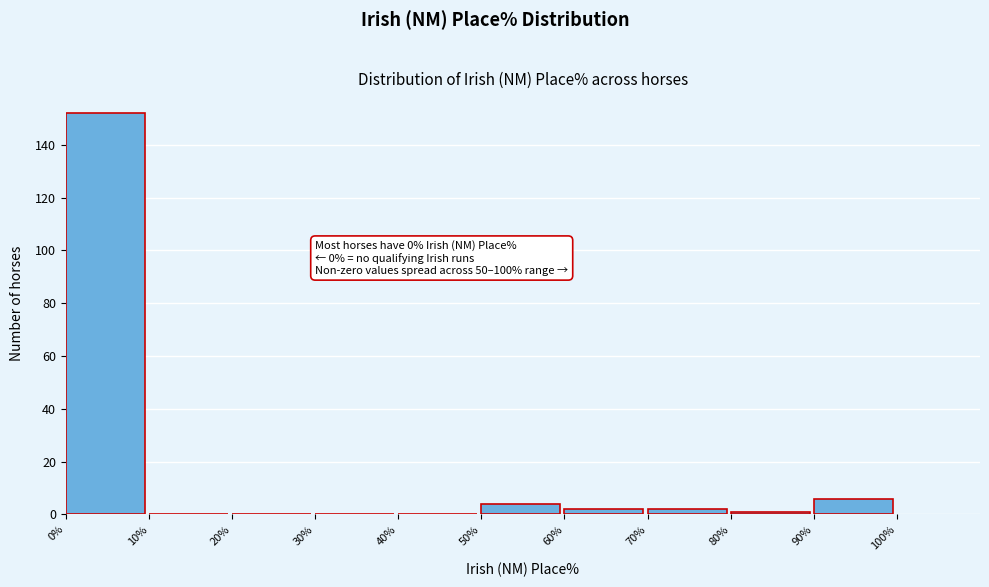

Over which range of the x-axis is the bar tallest?

0% to 10%